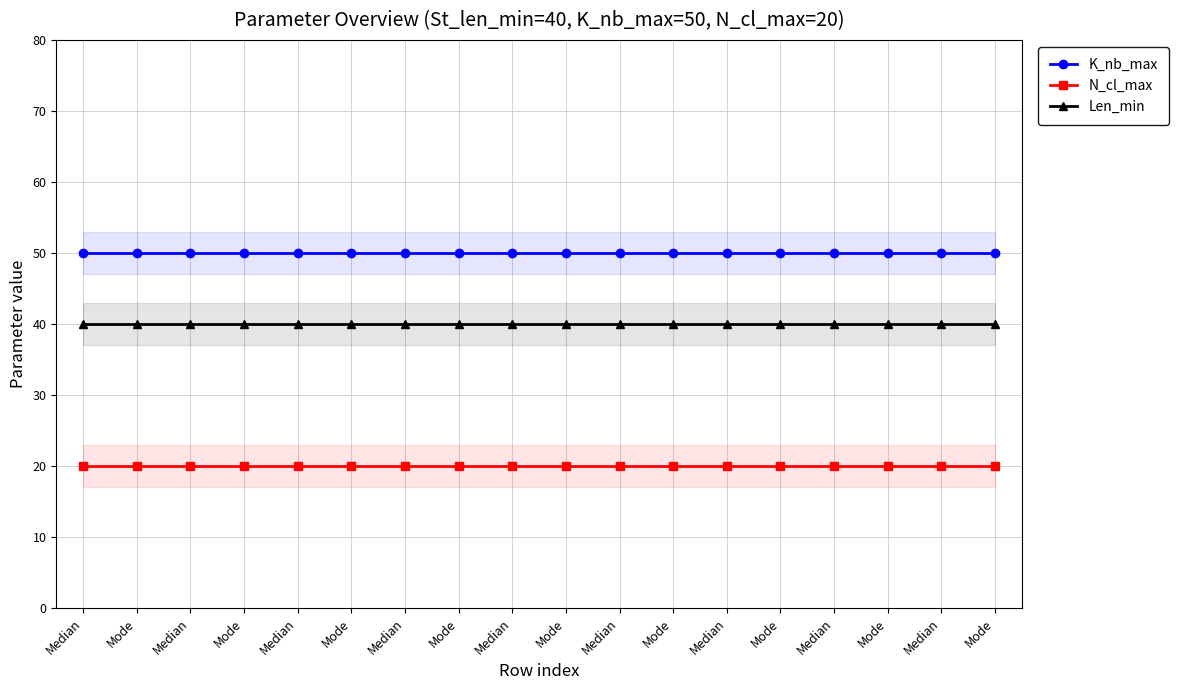

True or false: Len_min has more than 0 points higher than both neighbors.

False